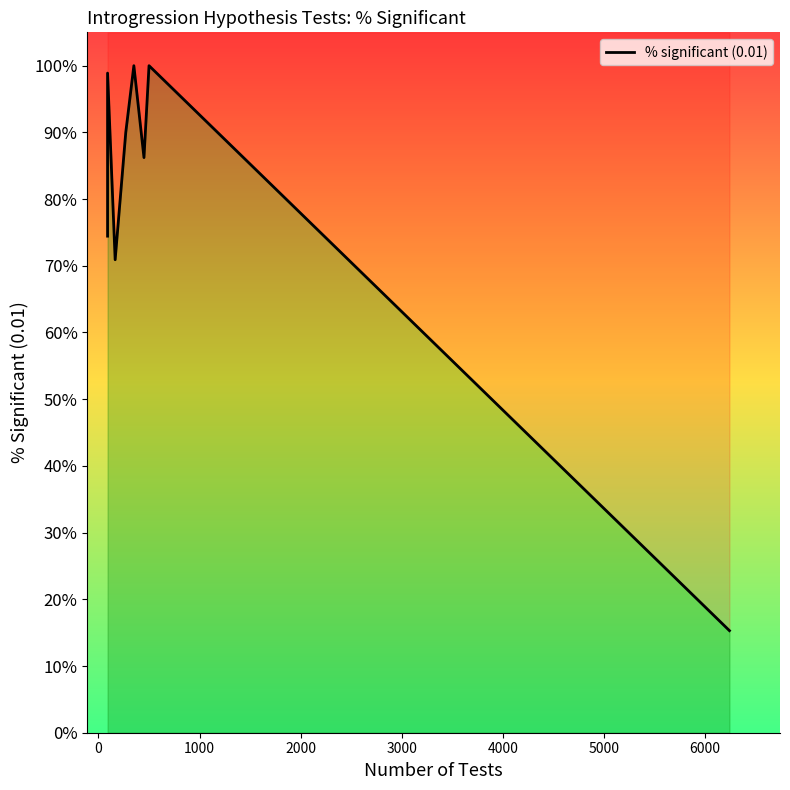

What is the difference between the maximum and minimum values?

0.8